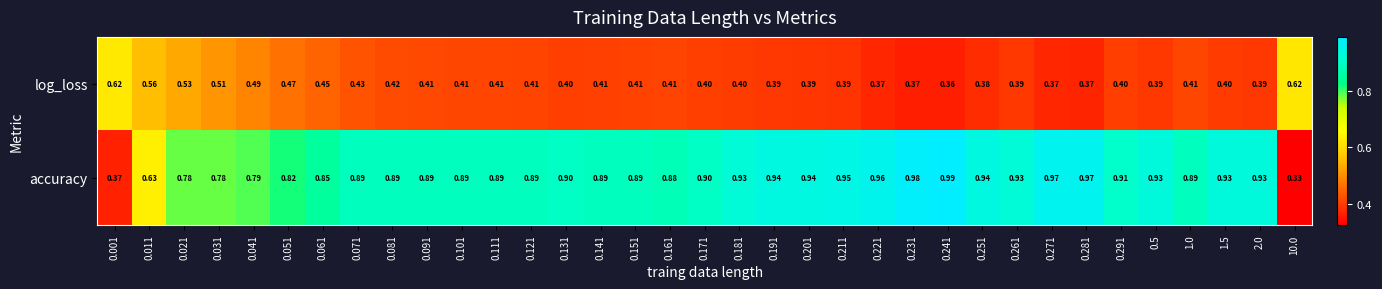

Which series changed the most between 0.141 and 0.241?

accuracy